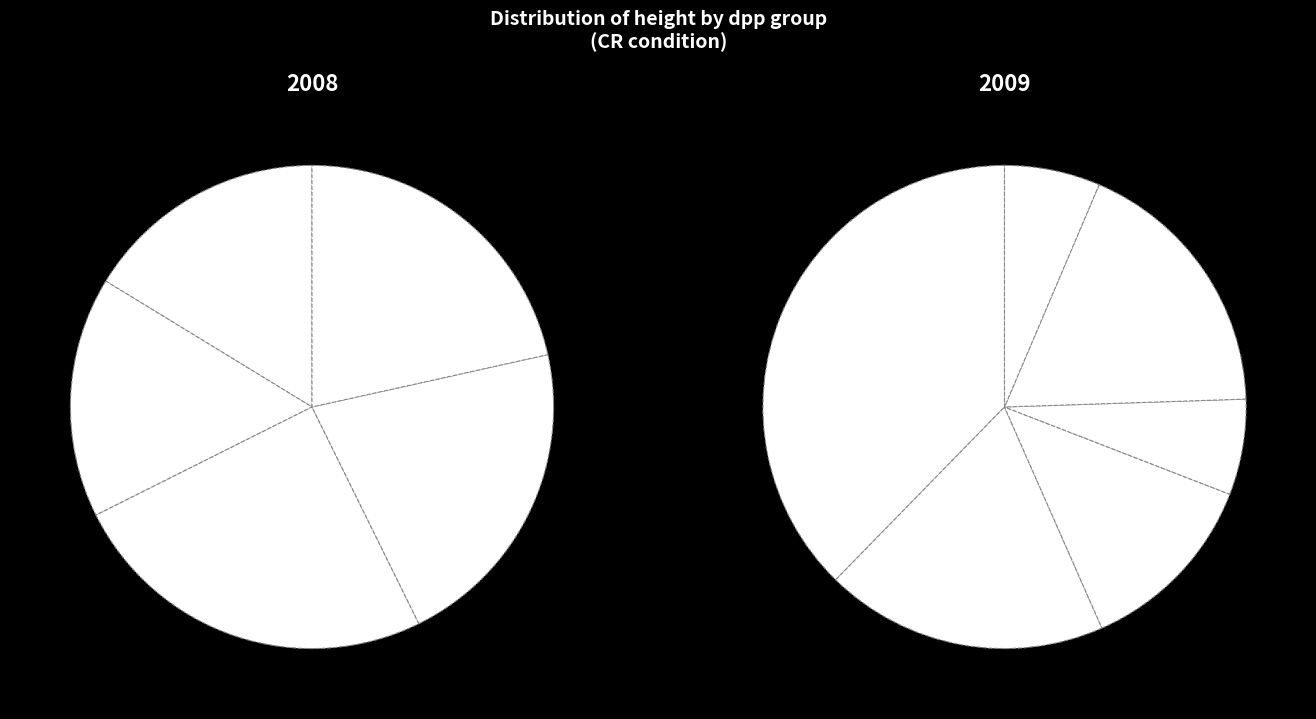

What percentage is the dpp 70 slice, to the nearest percent?

2%